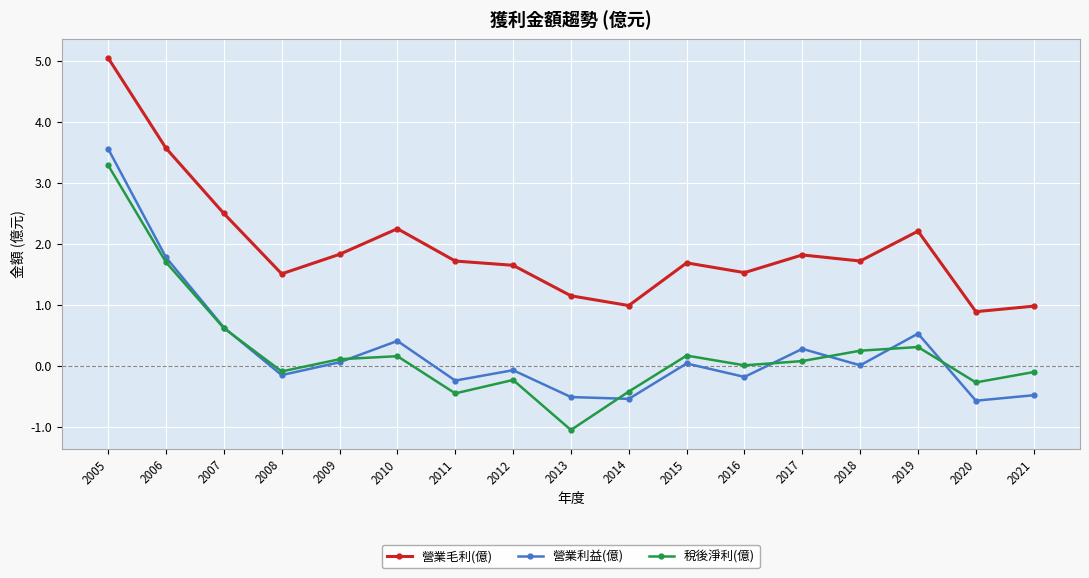

Which series has the largest total across all categories?

營業毛利(億)